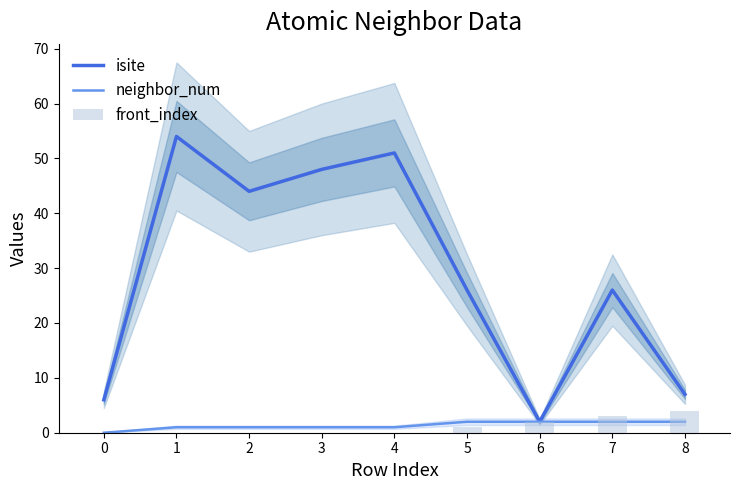

Between 3 and 8, which series saw the biggest shift?

isite